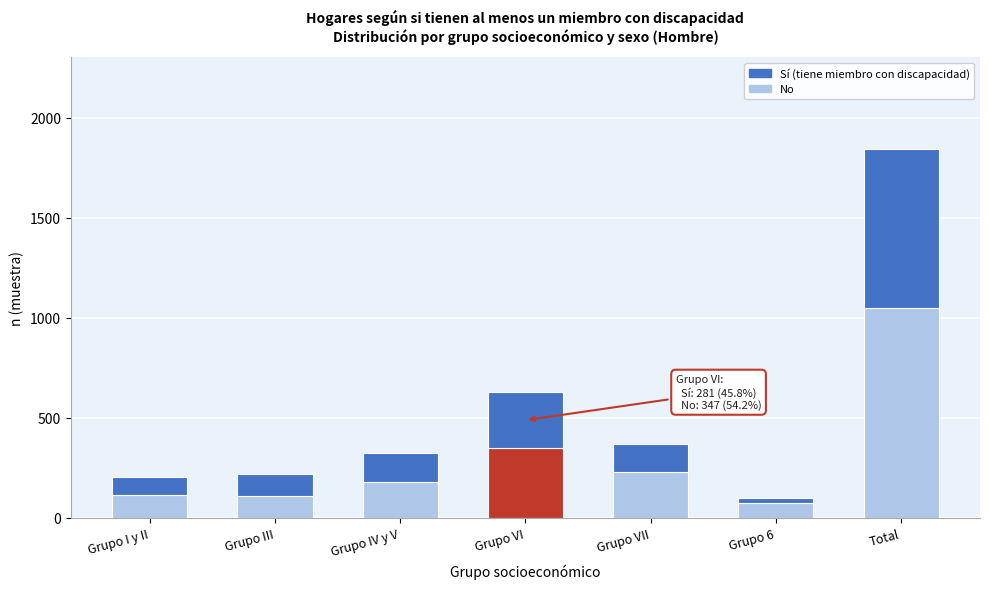

What is the total value across all series at Grupo IV y V?

323